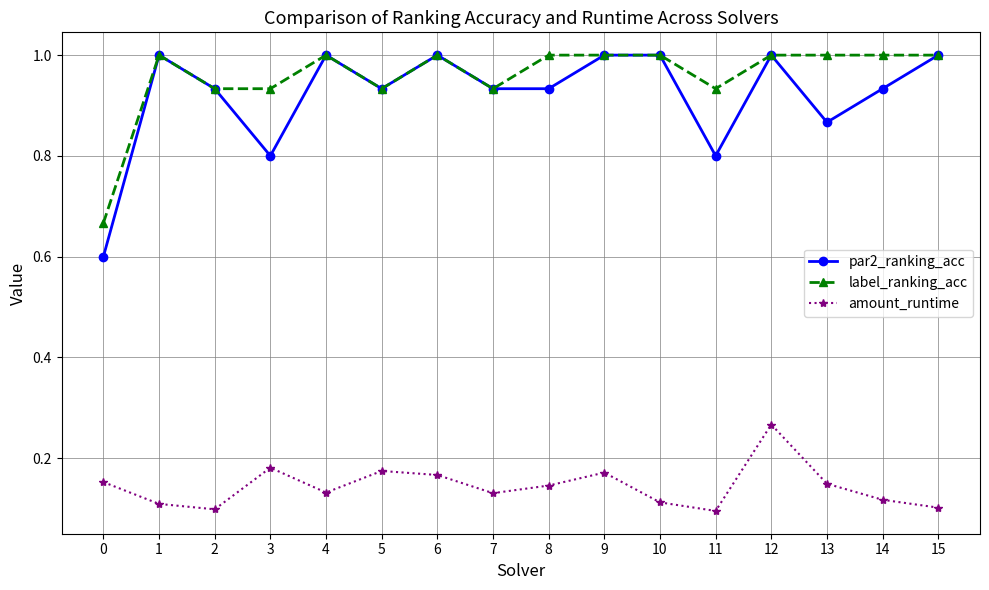

Where is the first local maximum for par2_ranking_acc?

1